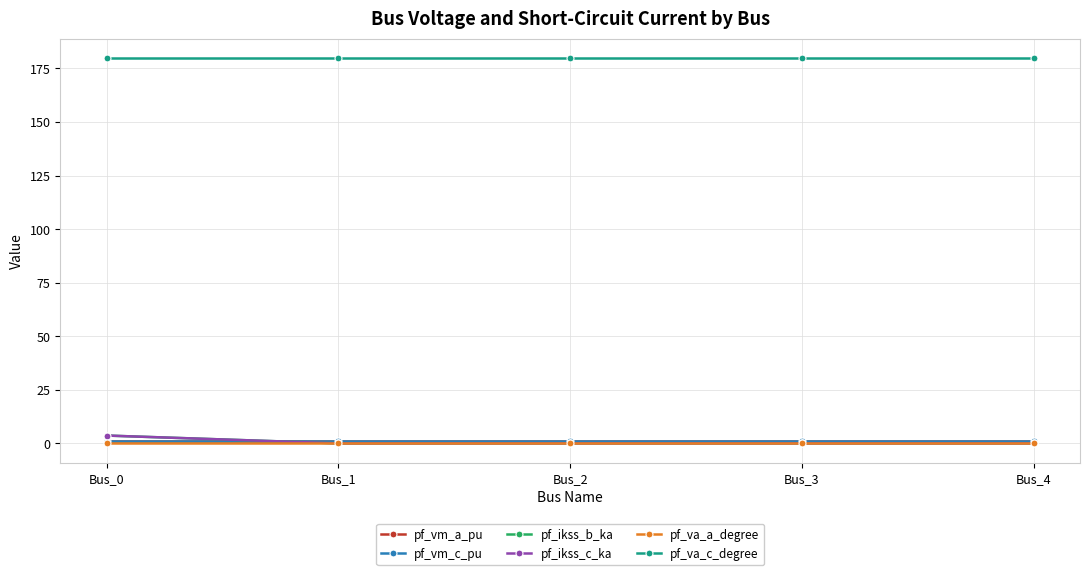

Is the value of pf_va_a_degree at Bus_0 greater than the value of pf_ikss_c_ka at Bus_3?

Yes